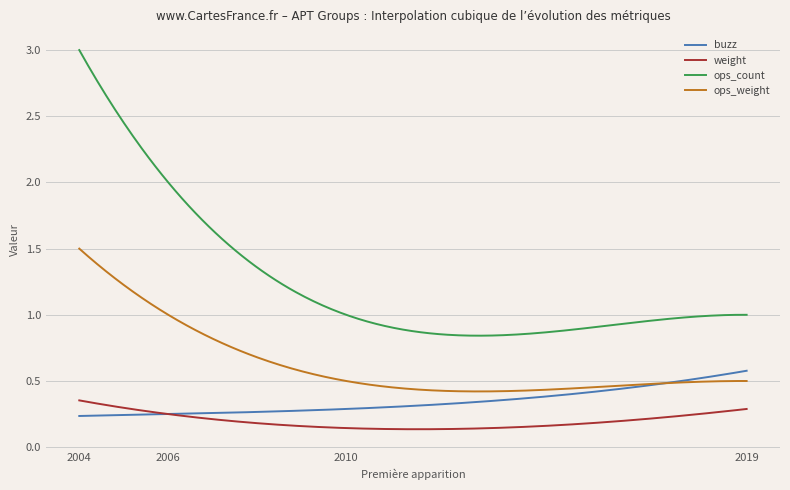

Does the chart display data point markers on the line(s)?

No